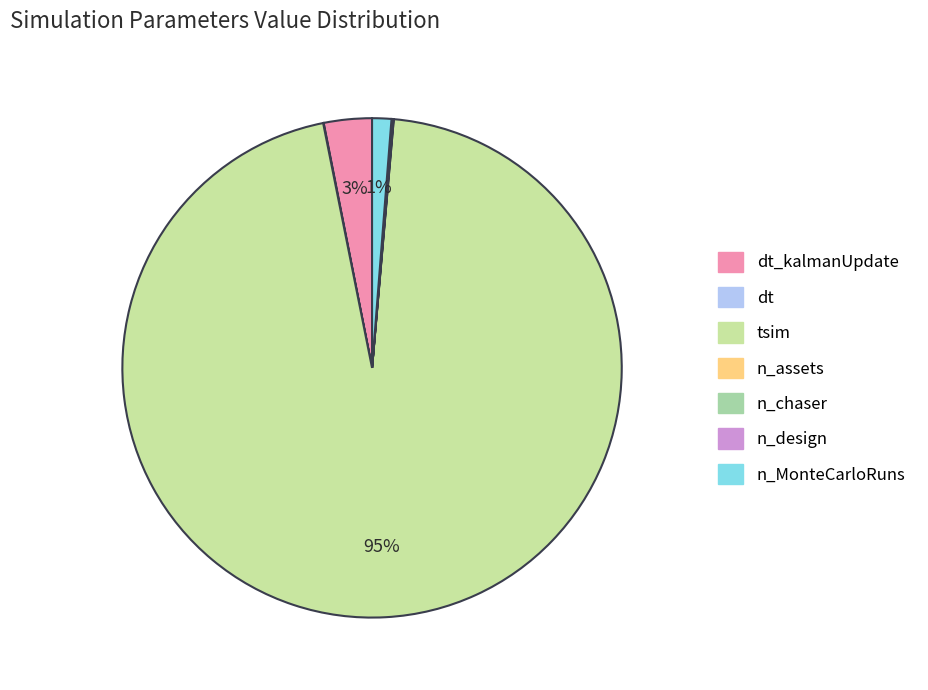

To the nearest percent, what is the difference between the largest and smallest slice percentages?

95%